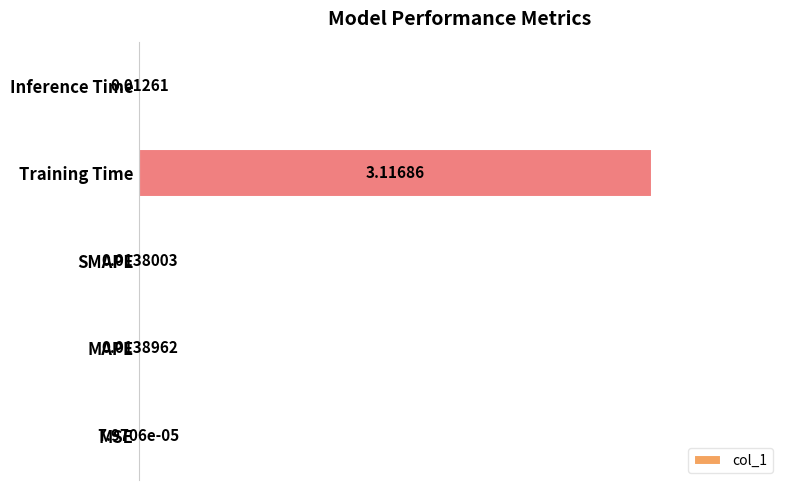

At which label is the value closest to 1?

MAPE